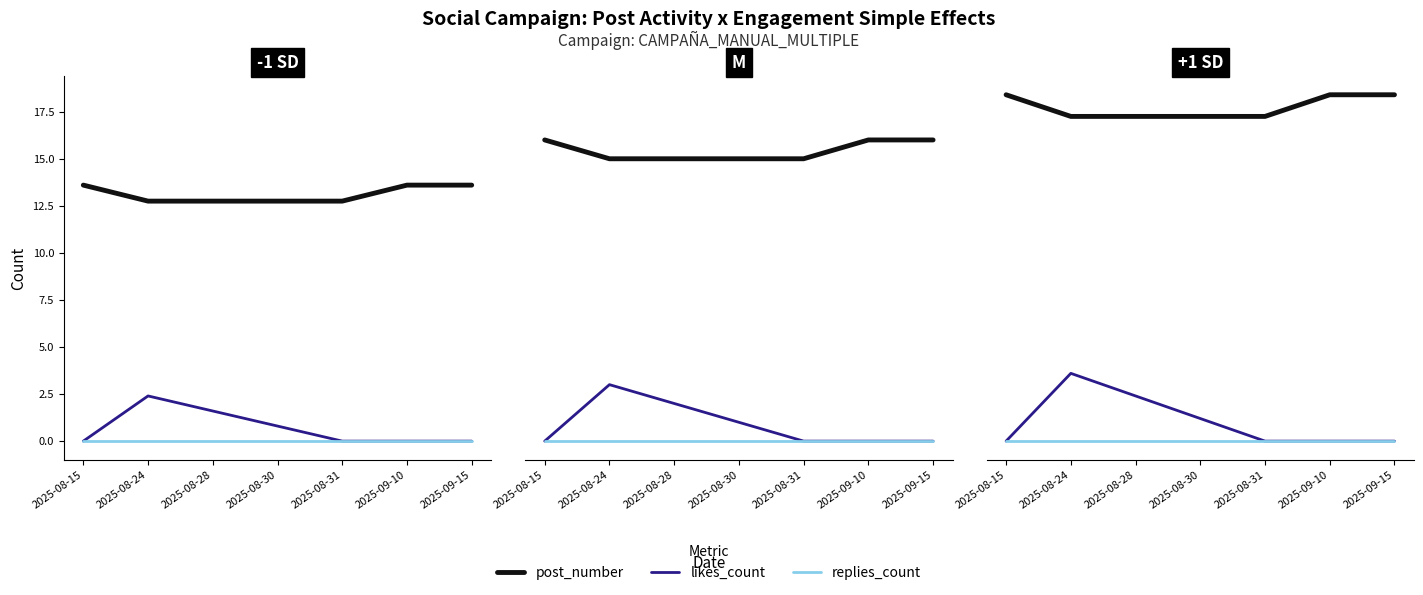

At 2025-09-15, list the series in order from largest to smallest.

post_number, likes_count, replies_count